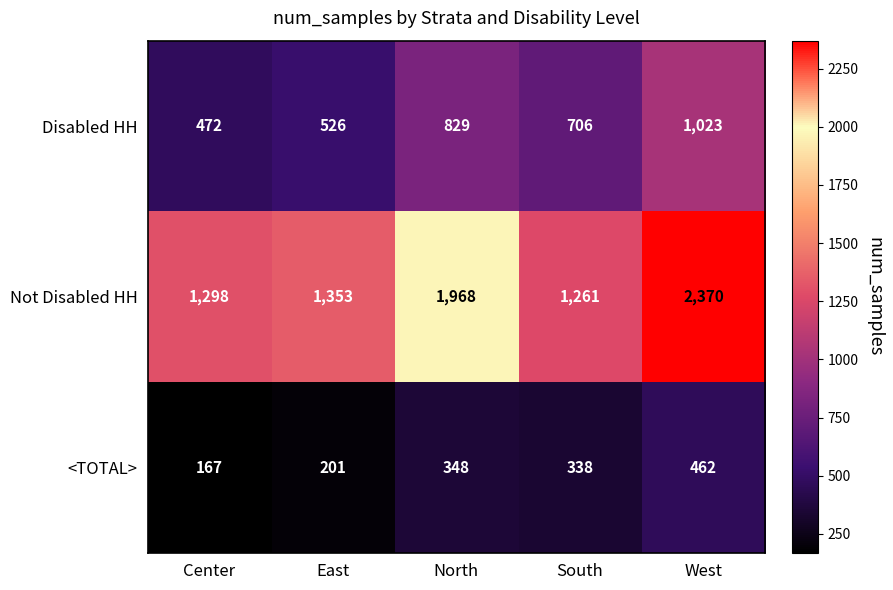

Reading left to right, what are all the values shown in this chart?

Disabled HH: Center=472	East=526	North=829	South=706	West=1023
Not Disabled HH: Center=1298	East=1353	North=1968	South=1261	West=2370
<TOTAL>: Center=167	East=201	North=348	South=338	West=462